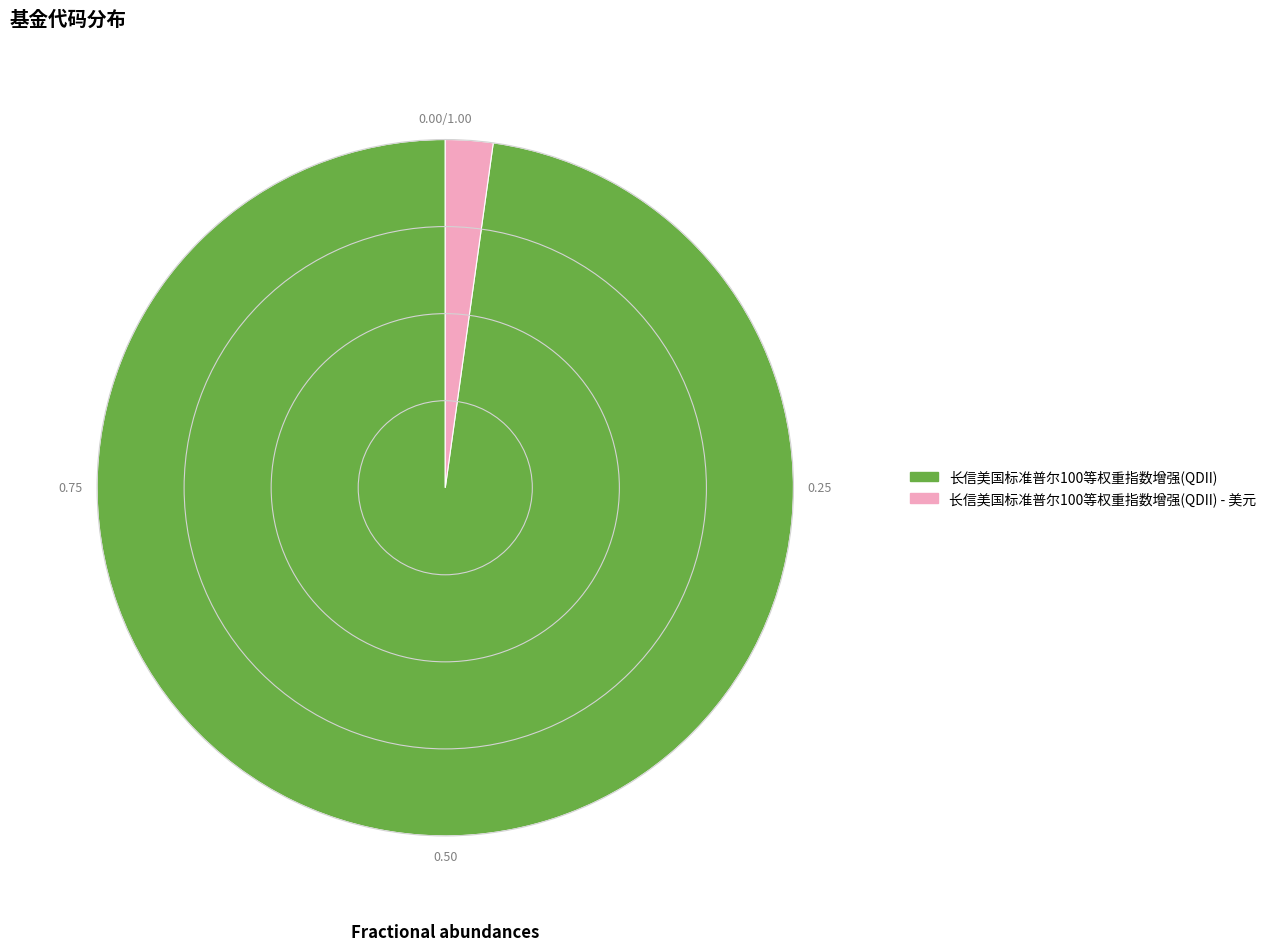

Is there a majority slice in this chart?

Yes